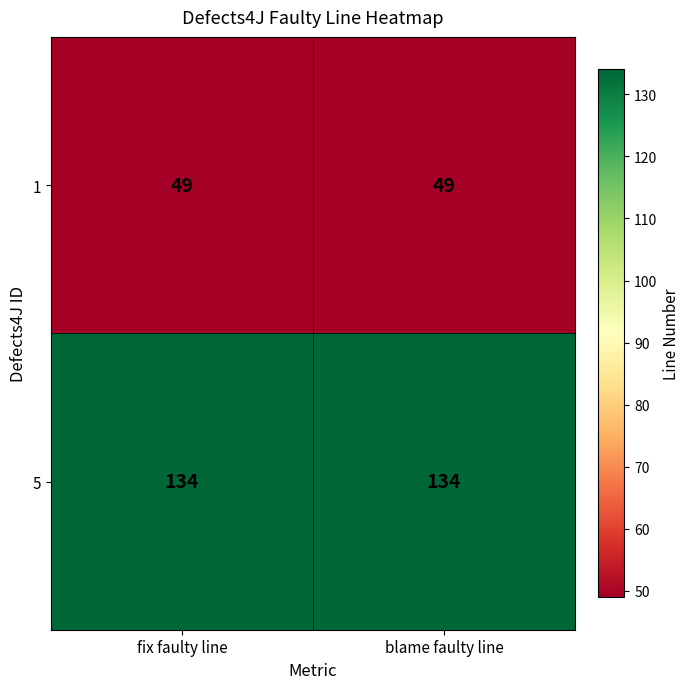

What is the difference between the highest and lowest values at blame faulty line?

85